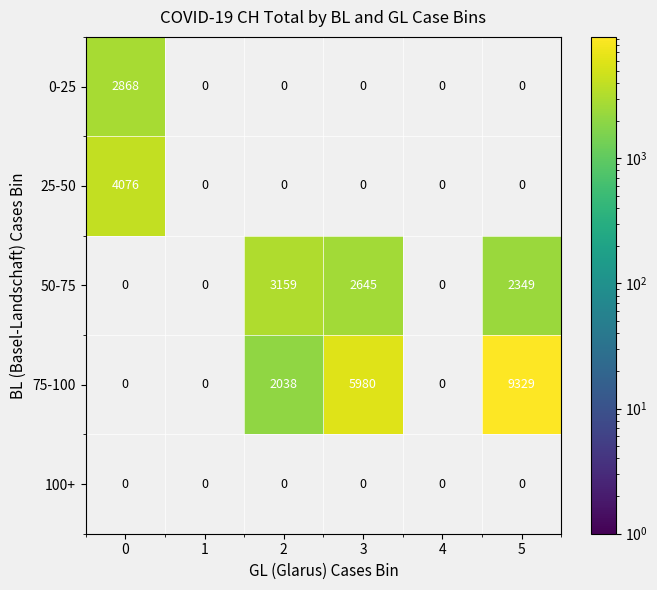

Which label corresponds to the smallest value in the chart?

2